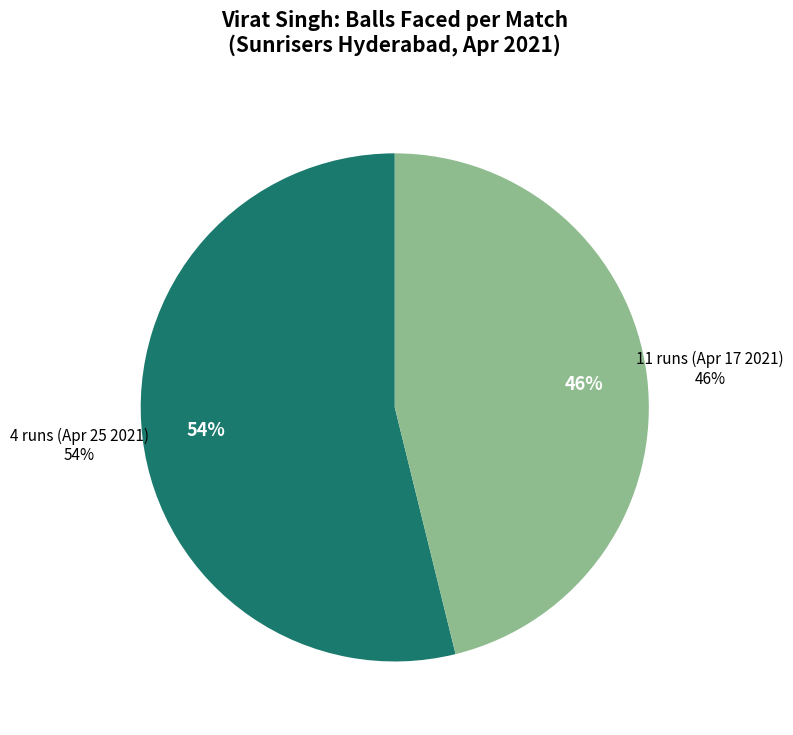

To the nearest percent, what is the combined percentage of 4 runs (Apr 25 2021) and 11 runs (Apr 17 2021)?

100%